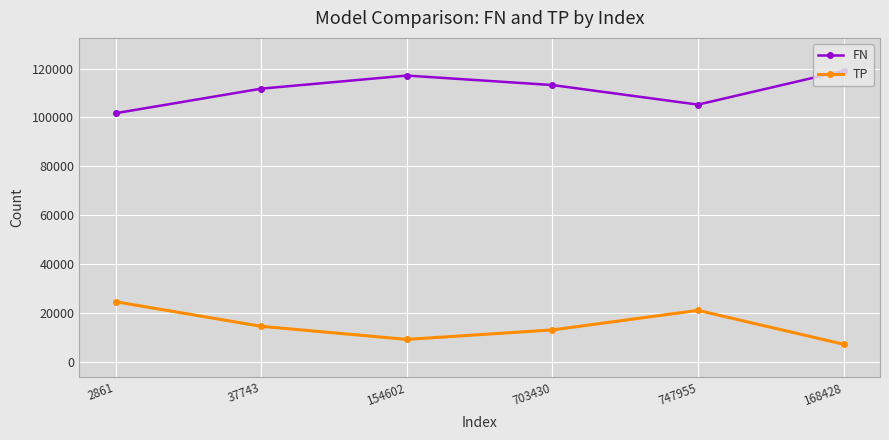

What is the greatest value displayed?

119146